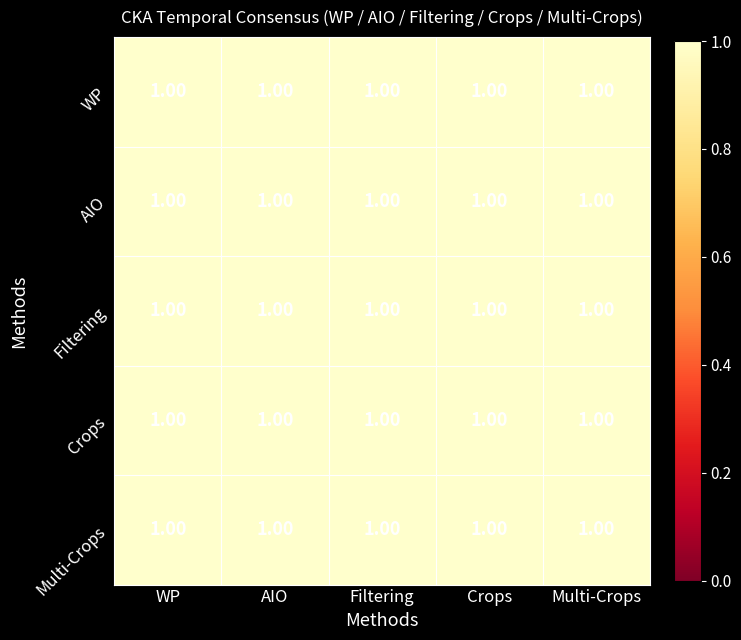

How many distinct data groups are displayed?

5